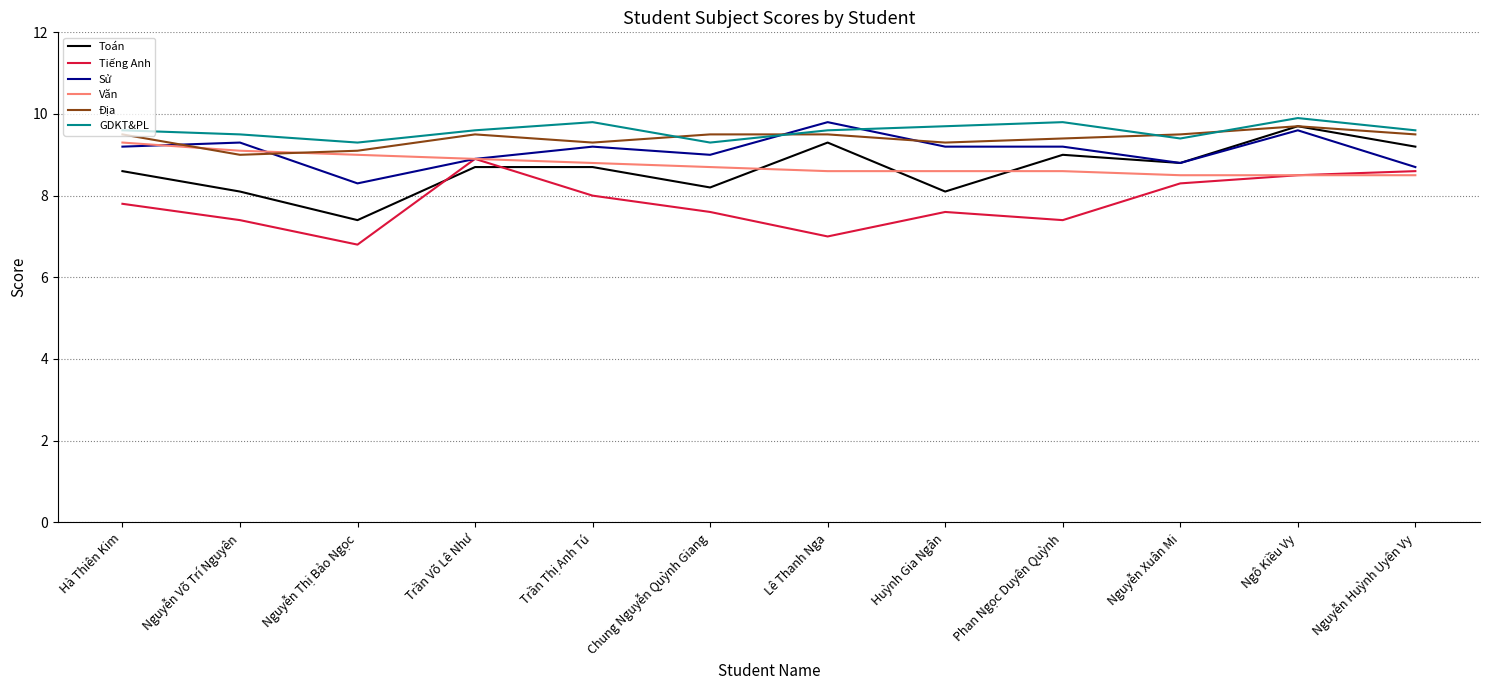

True or false: Tiếng Anh has more than 2 points higher than both neighbors.

False